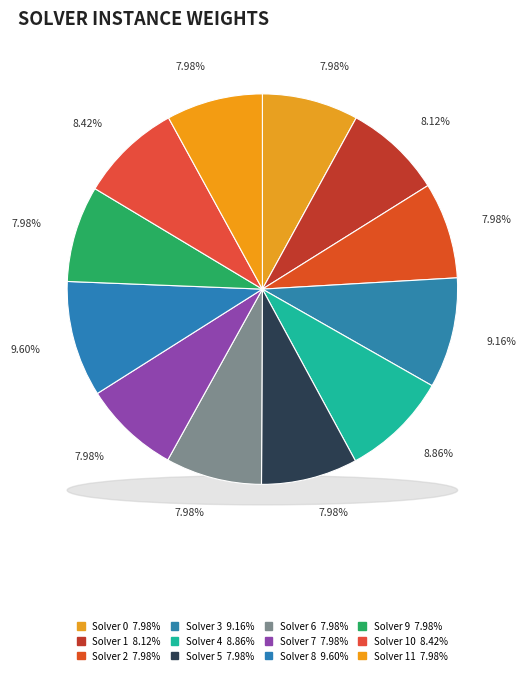

Count the number of slices in the pie.

12